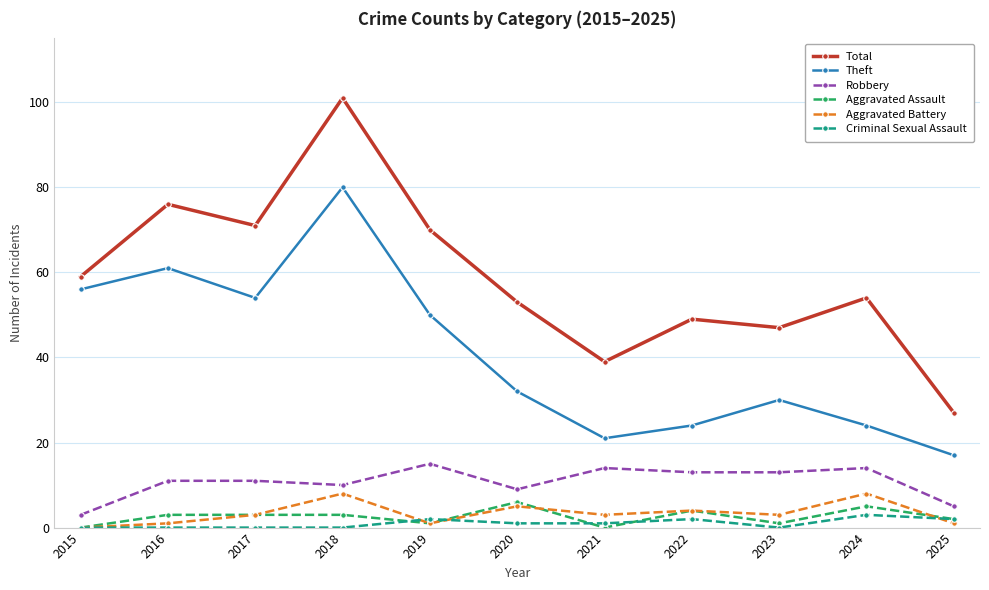

True or false: Aggravated Assault has a value of 5 at 2024.

True